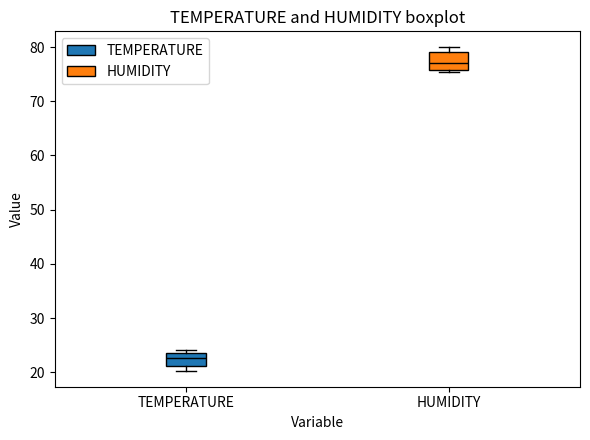

Reading left to right, read every box against the y-axis: the position of its median line, the range the box covers, and the ends of its whiskers. The values are not printed on the chart, so give them approximately, as read against the axis.

TEMPERATURE: median 23 (just below the box's upper edge), box 21 to 23, whiskers 20 to 24
HUMIDITY: median 77, box 76 to 79, whiskers 75 to 80